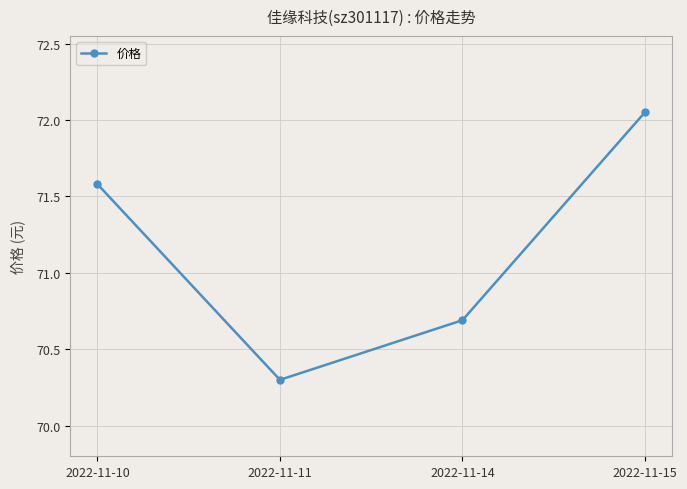

What is the value of the 1st point from the left?

71.6